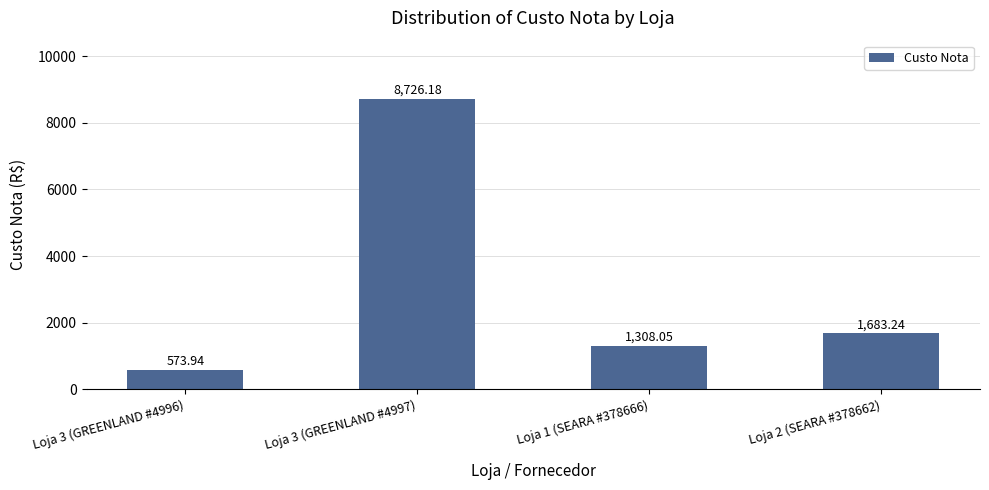

What is the average value?

3072.9